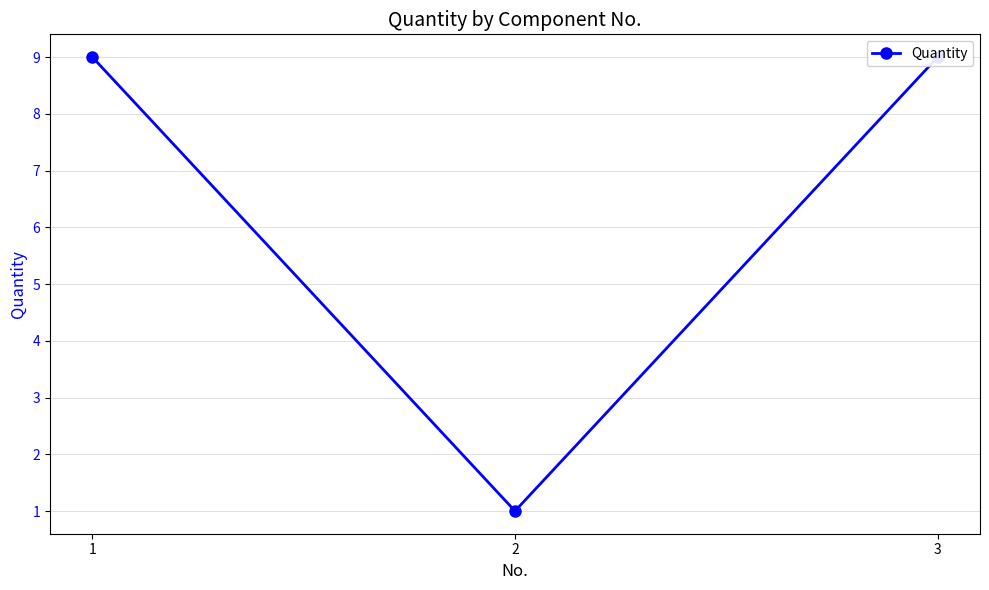

What is the change in value from 1 to 2?

-8